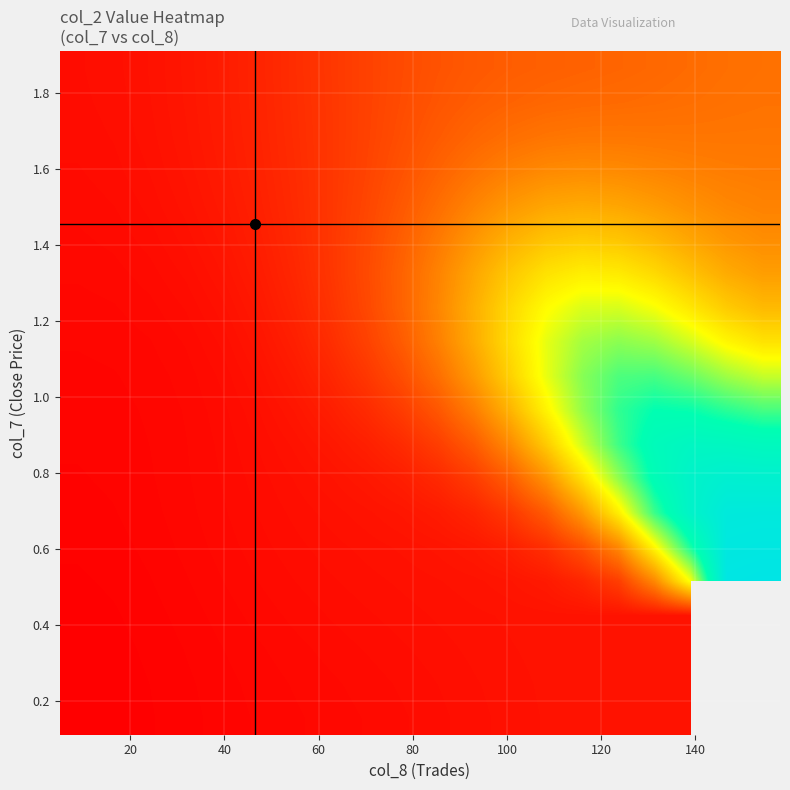

Count the number of data series in this chart.

20